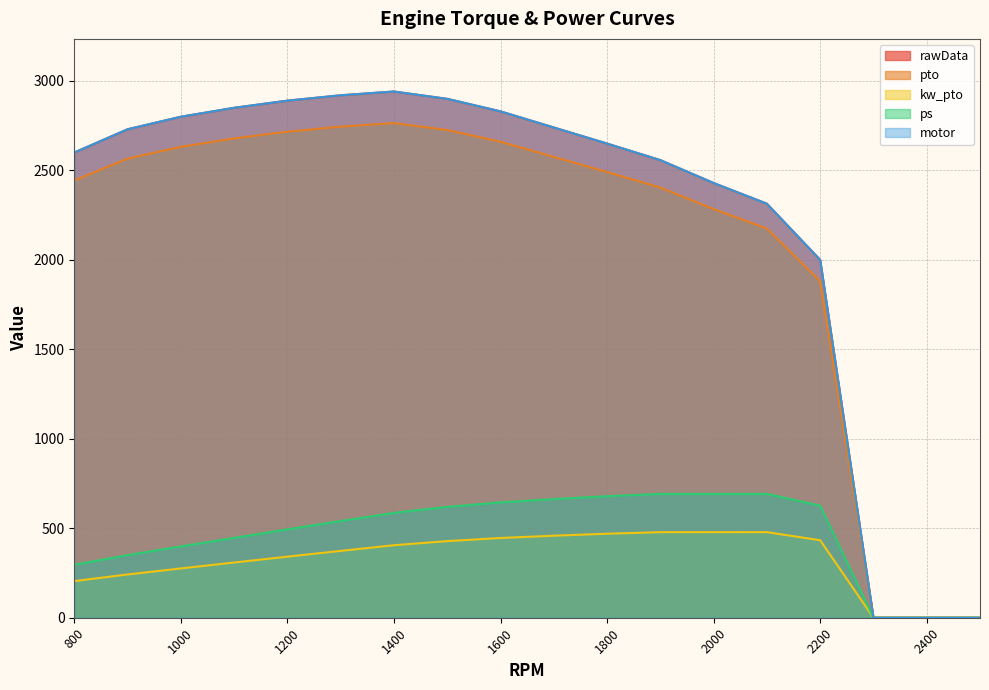

What is the difference between the maximum and second lowest values in the pto series?

2764.5